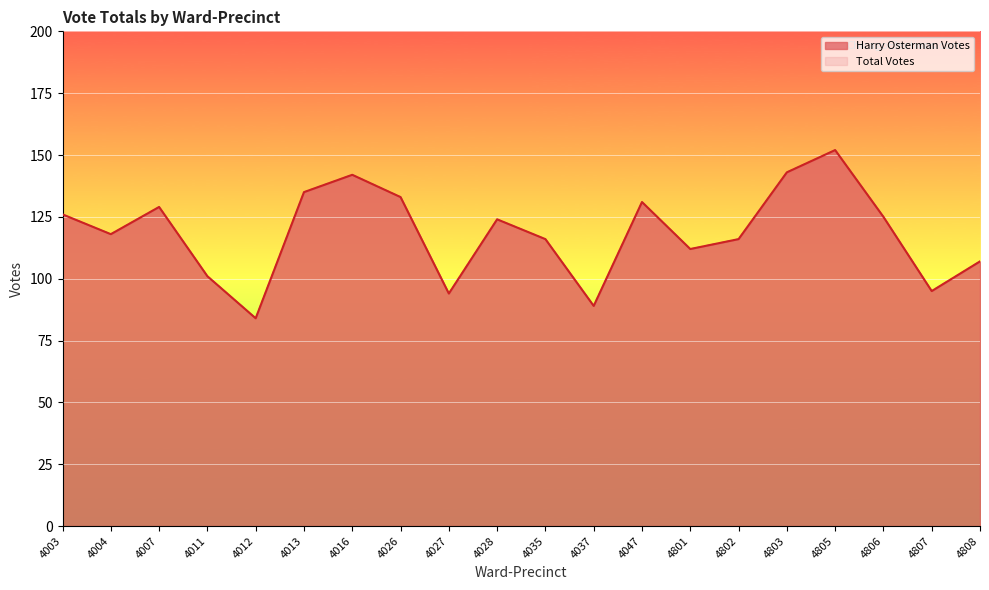

True or false: Total Votes and Harry Osterman Votes intersect in this chart.

False